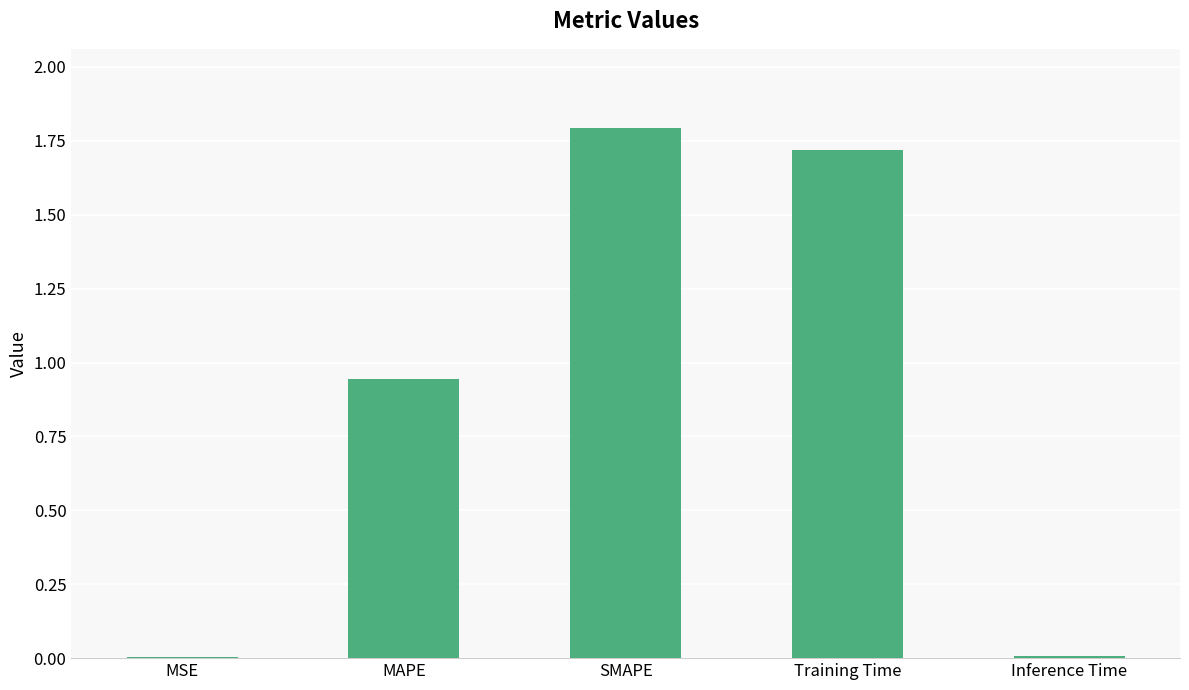

Read the value at Training Time.

1.7